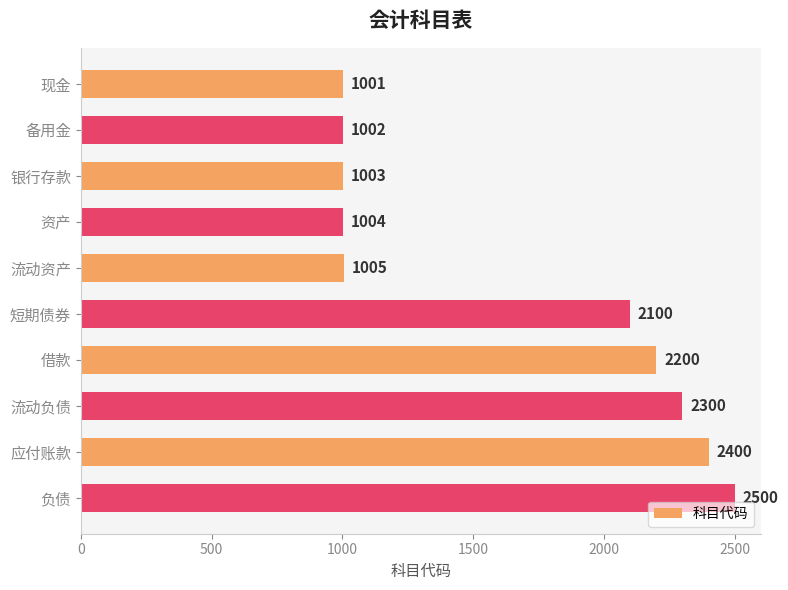

At which category does the chart reach its peak across all series?

负债